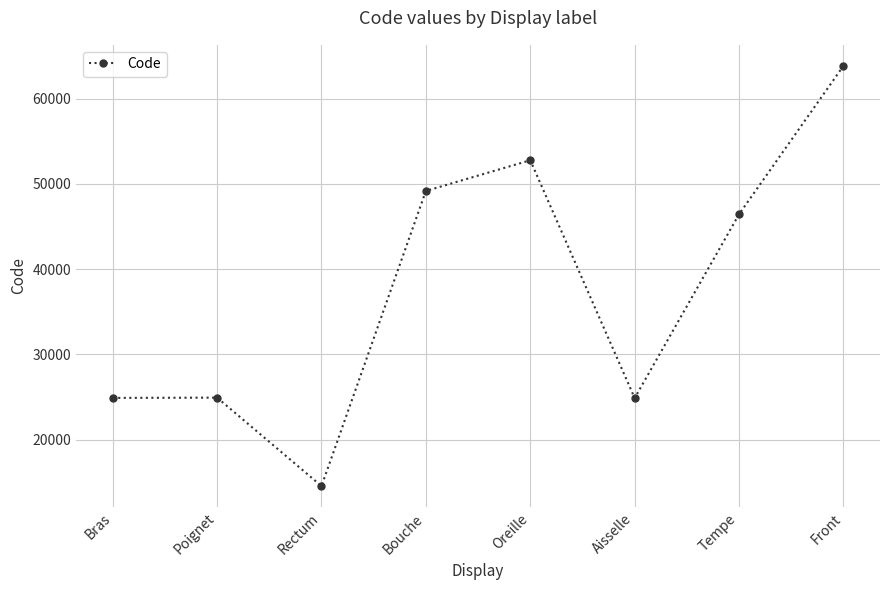

What is the difference between the maximum and second lowest values?

39000